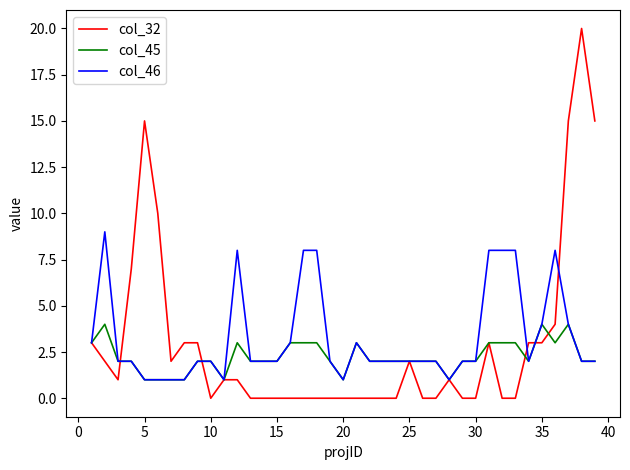

Which series has the largest range (max minus min)?

col_32